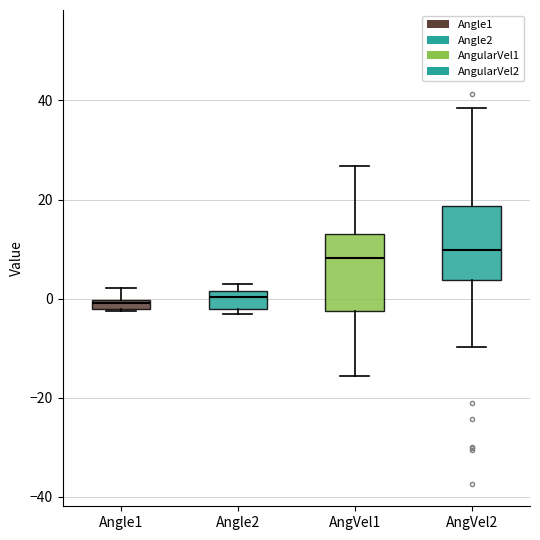

Where is the upper edge of the box for Angle2 on the y-axis? The values are not printed on the chart, so give them approximately, as read against the axis.

2